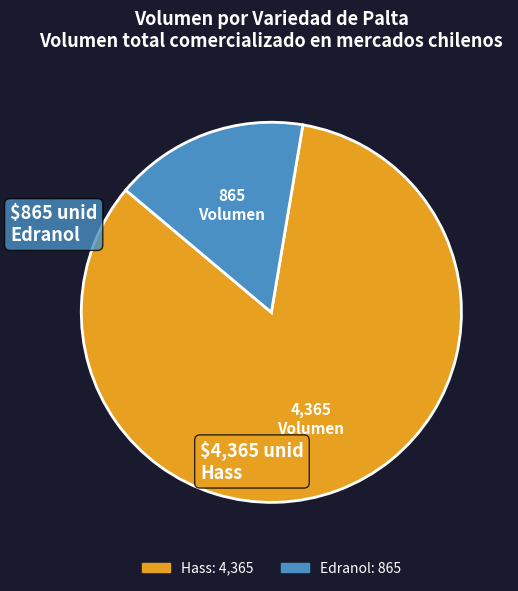

Is there a majority slice in this chart?

Yes